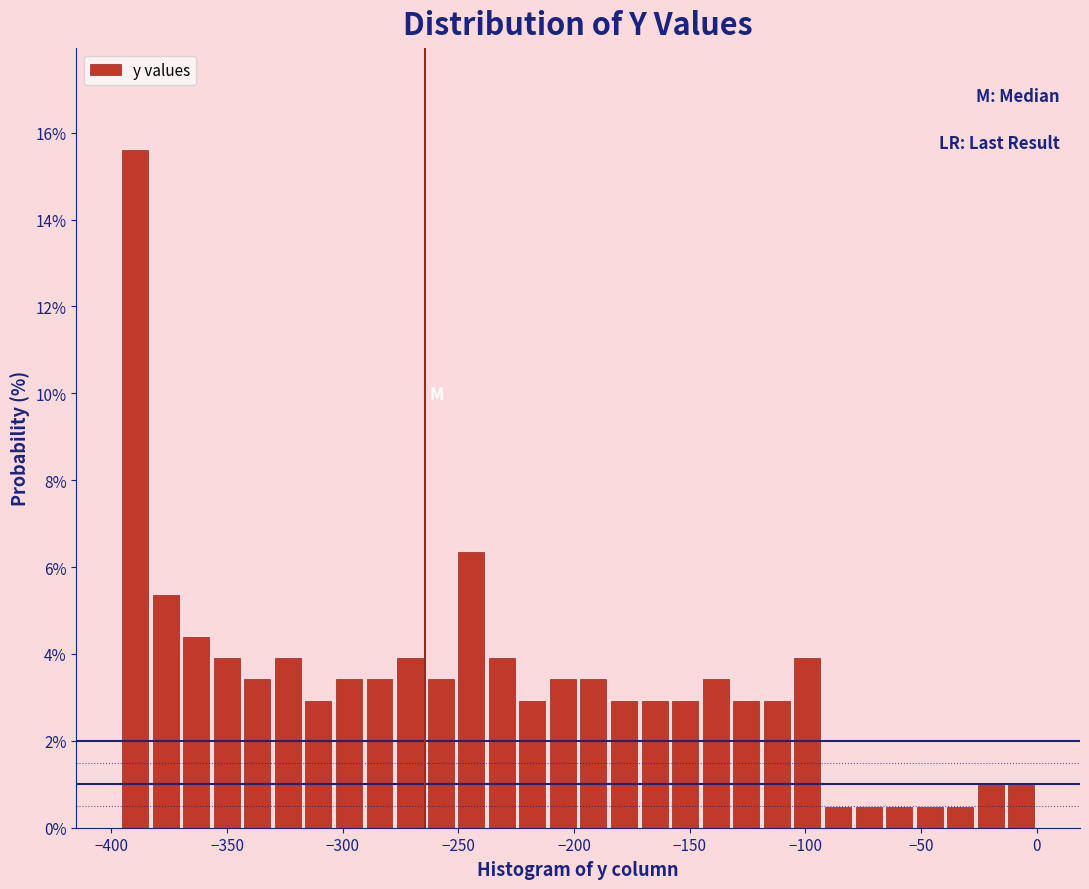

Around what value on the x-axis is the tallest bar? Give the approximate position of its centre, as read against the axis.

-390